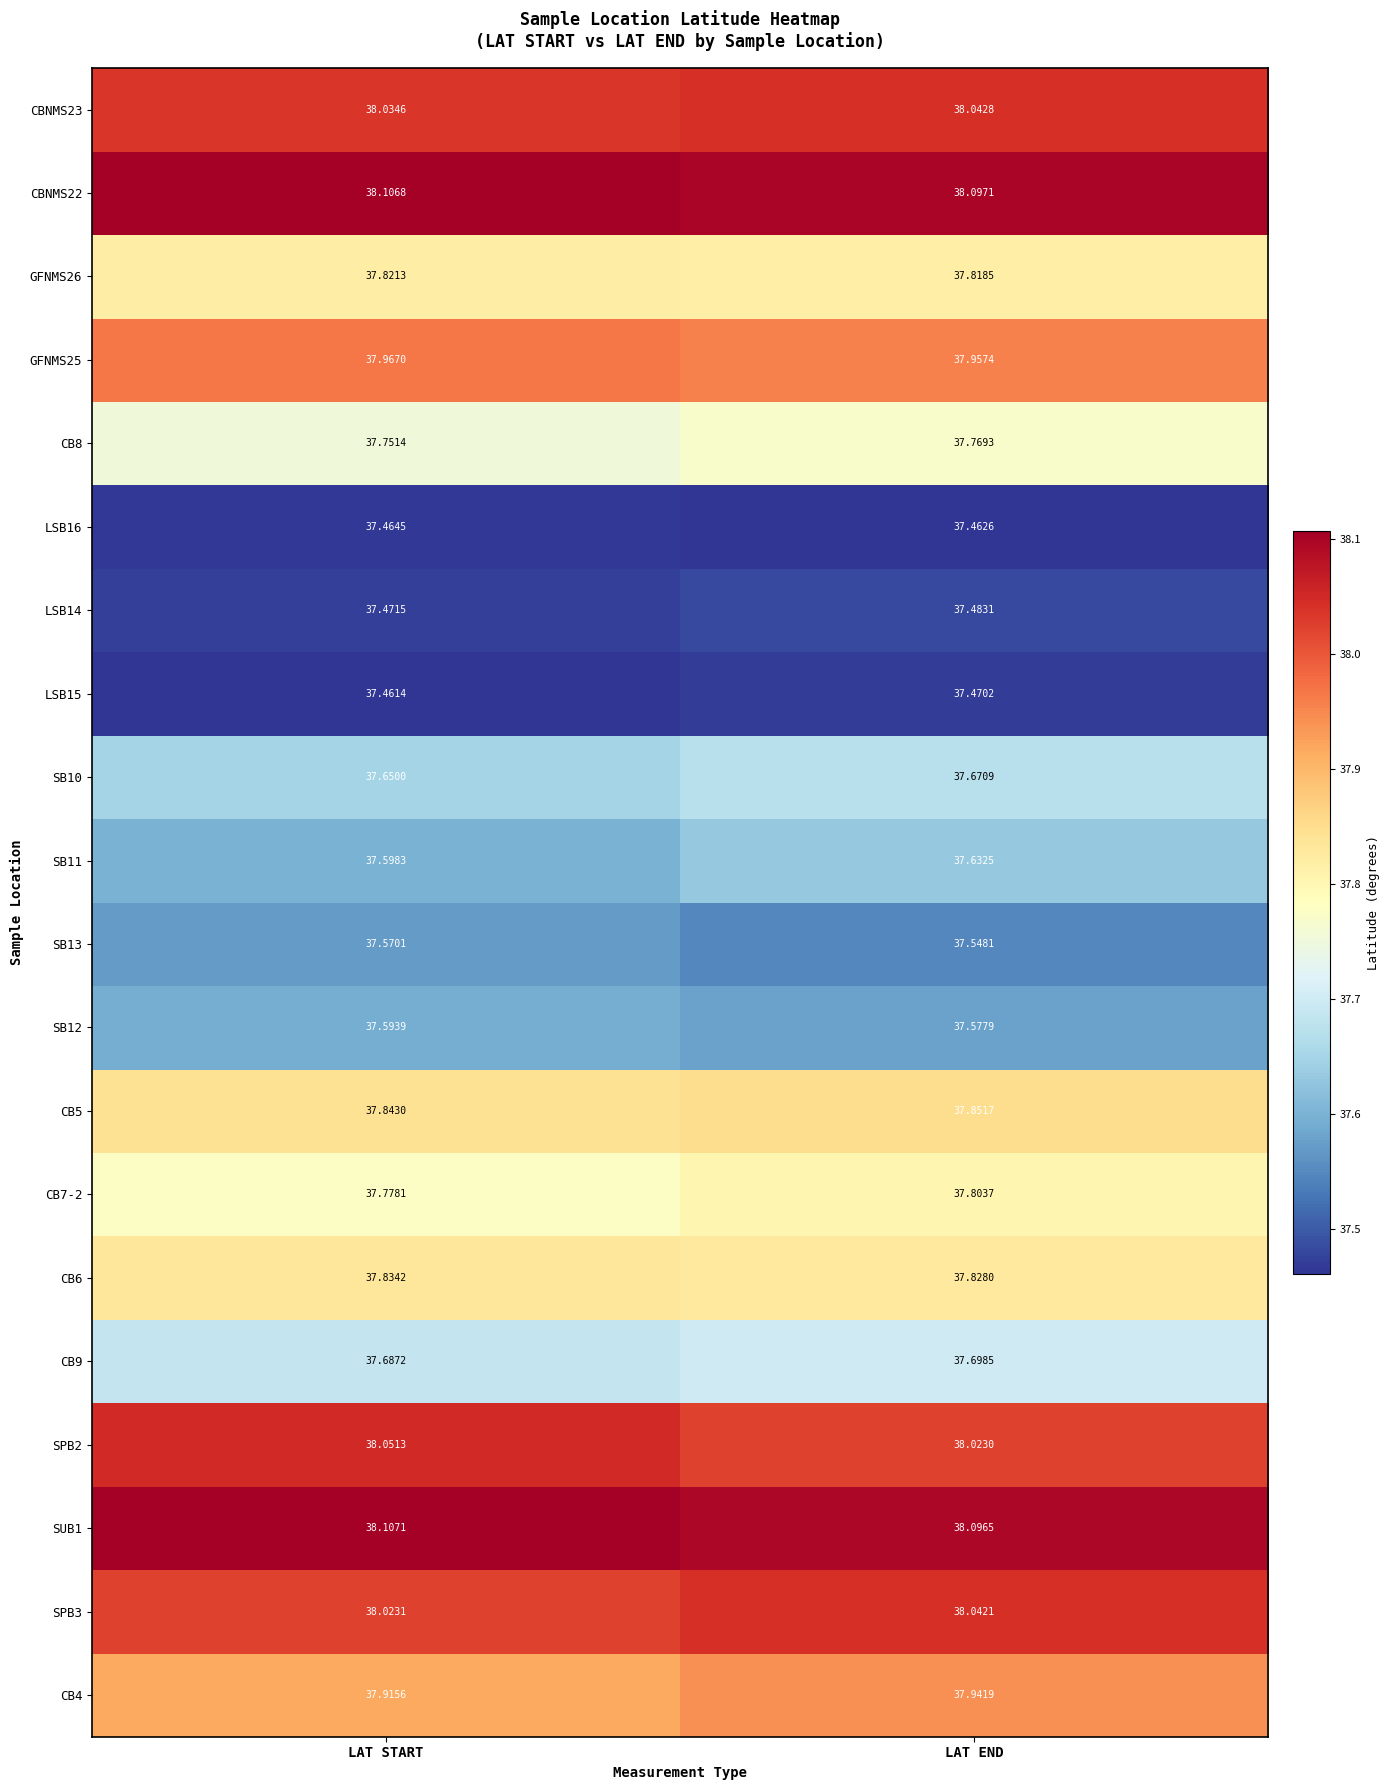

At which label is LSB15 closest to 37?

LAT START